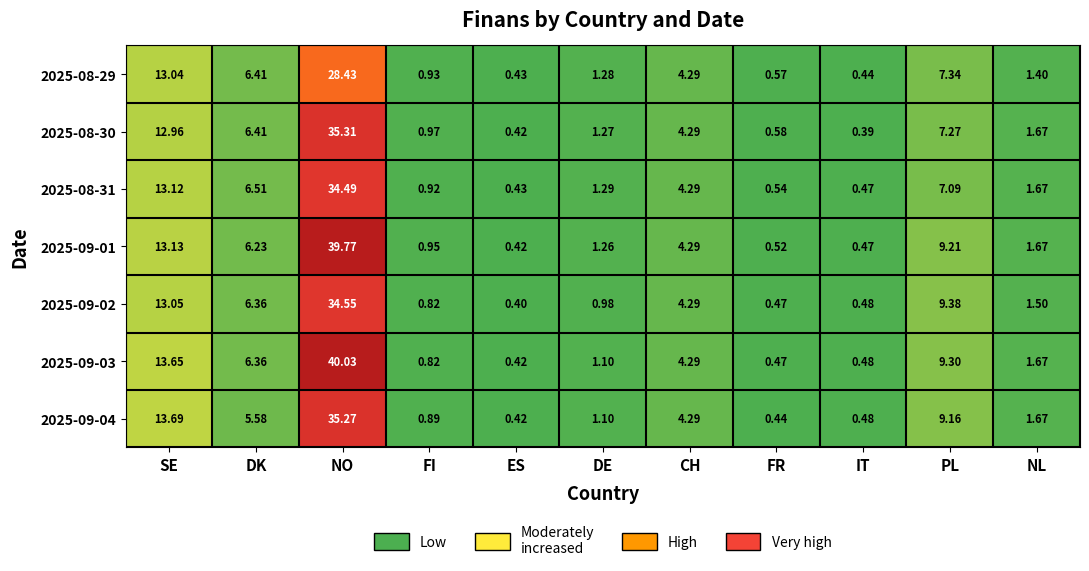

At which label is 2025-08-31 closest to 17?

SE